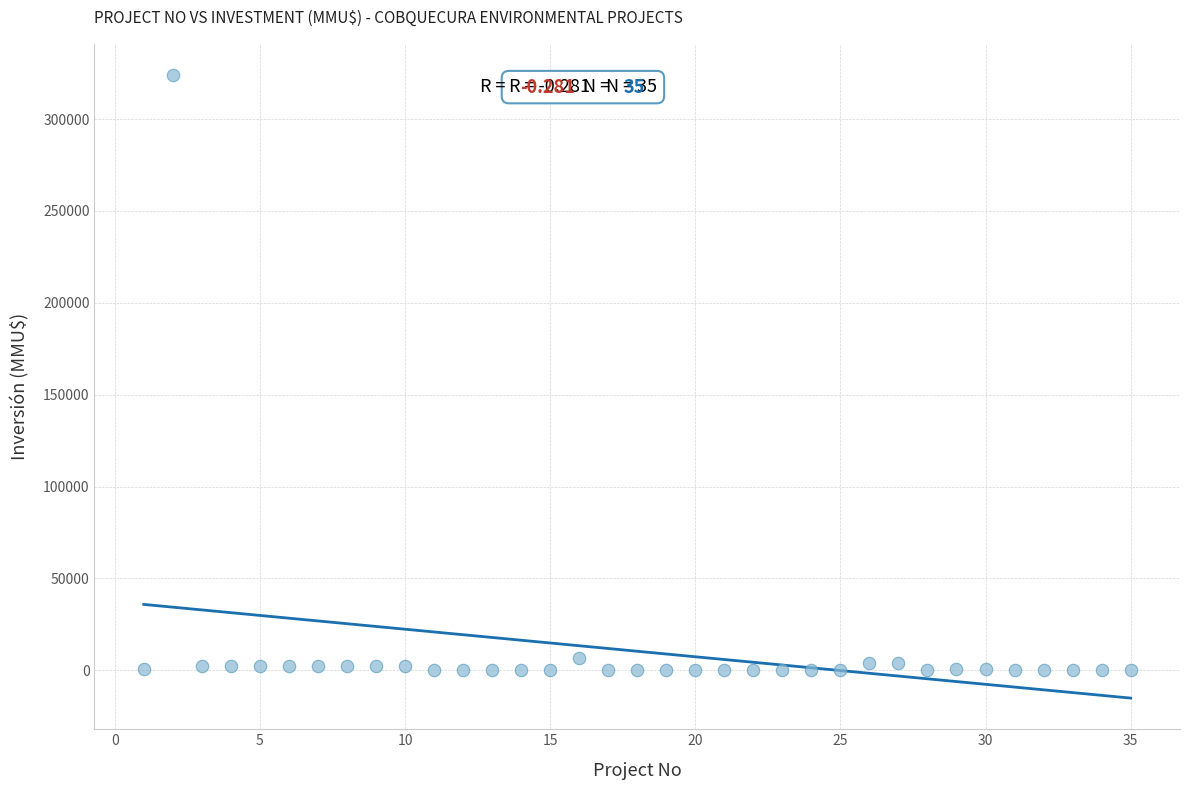

What is the range of Y values (max minus min)?

324020